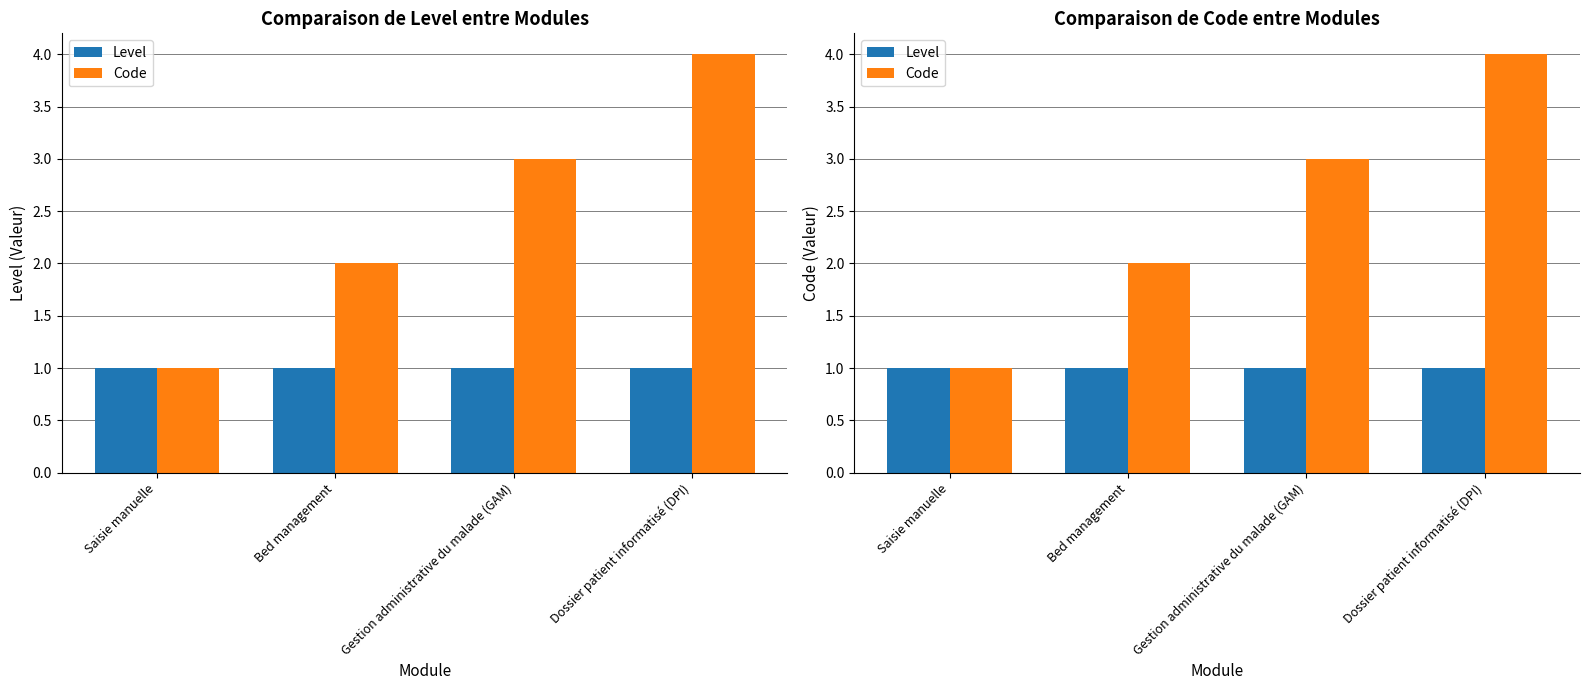

Reading right to left, list all the values displayed in this chart.

Level: 1	1	1	1
Code: 4	3	2	1